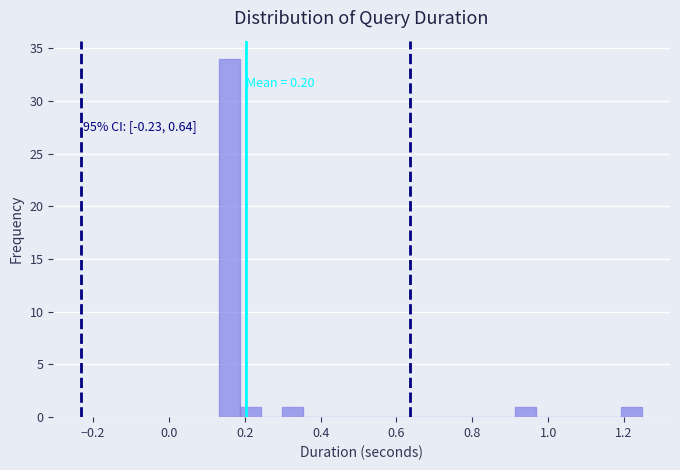

Read against the x-axis, roughly where is the centre of the tallest bar?

0.16